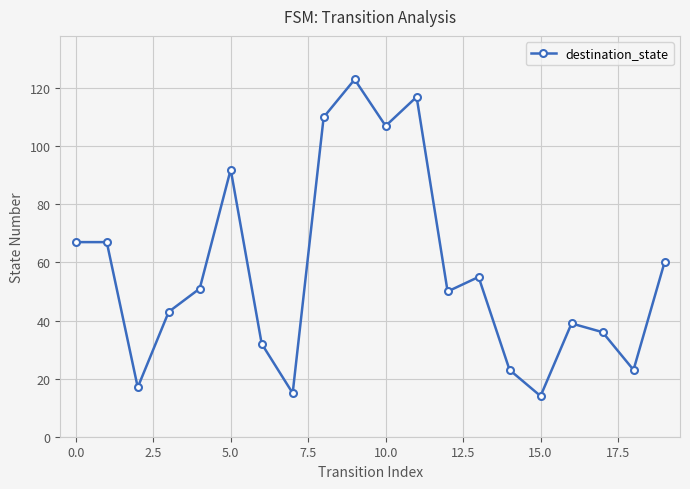

What is the greatest value displayed?

123